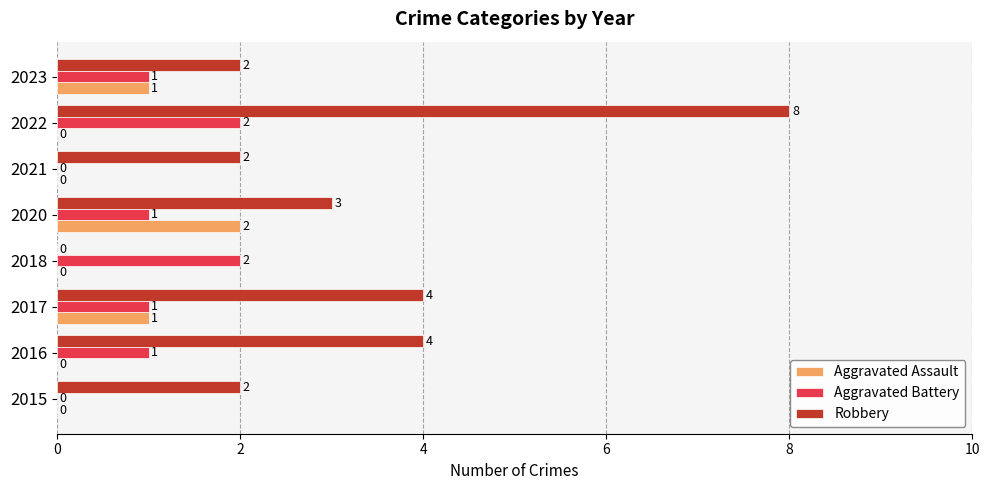

What is the total value across all series at 2023?

4